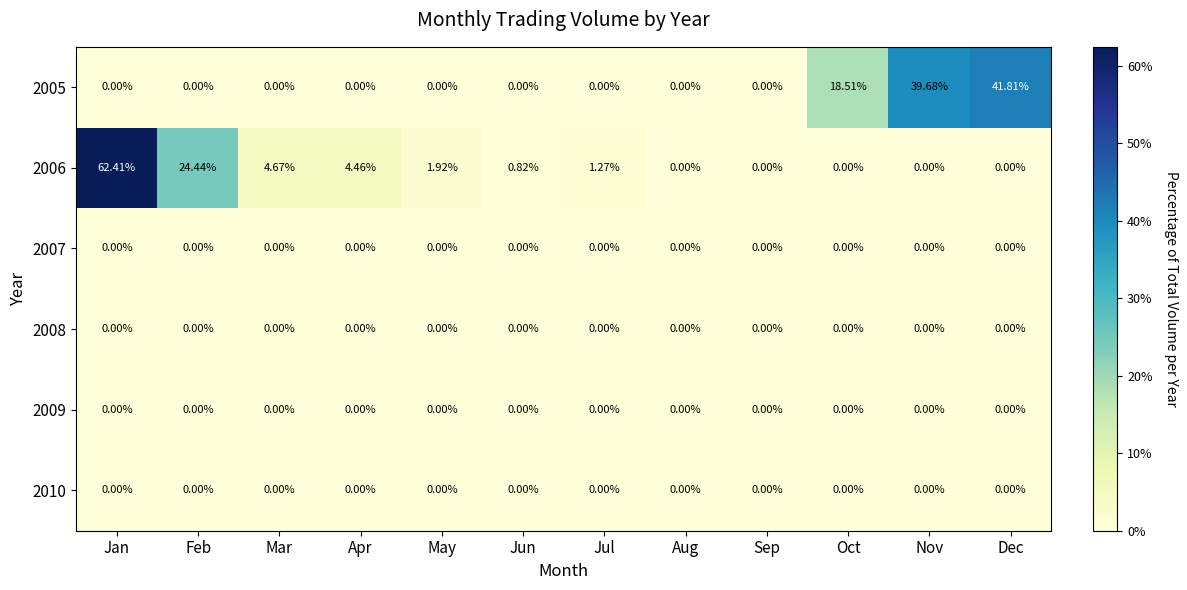

Is the value of 2009 at Dec greater than the value of 2006 at Jan?

No